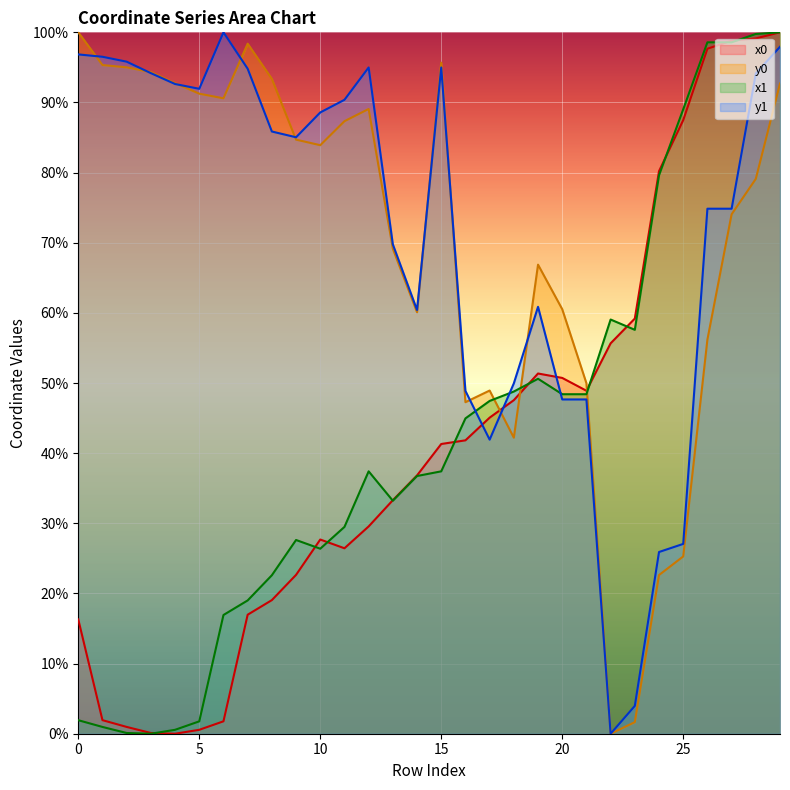

True or false: x0 and y0 cross at least once.

True